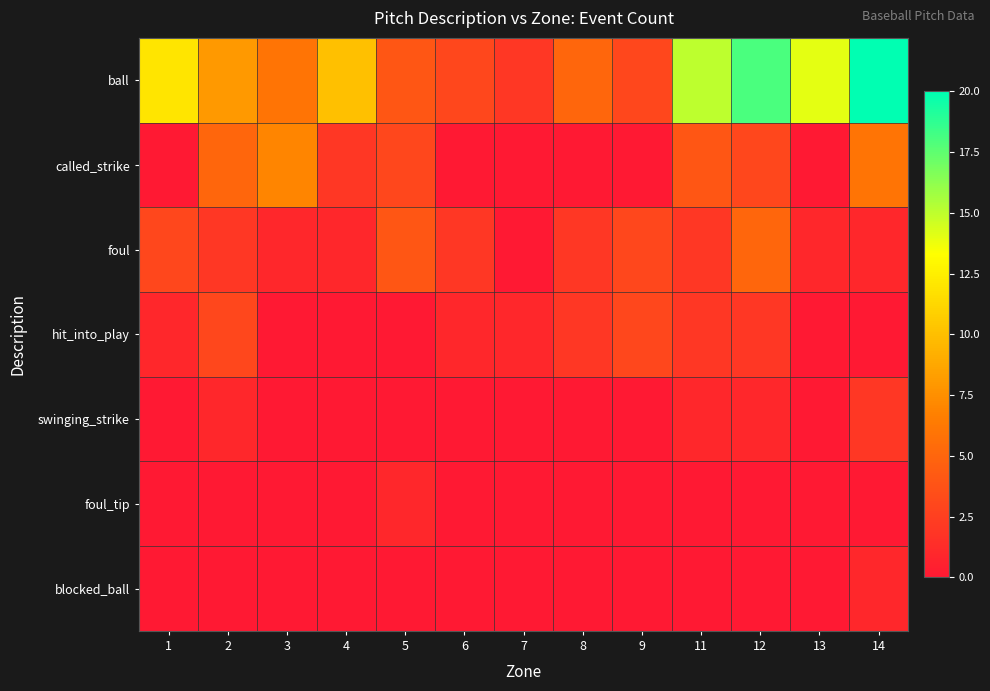

What is the difference between the highest and lowest values at 8?

5